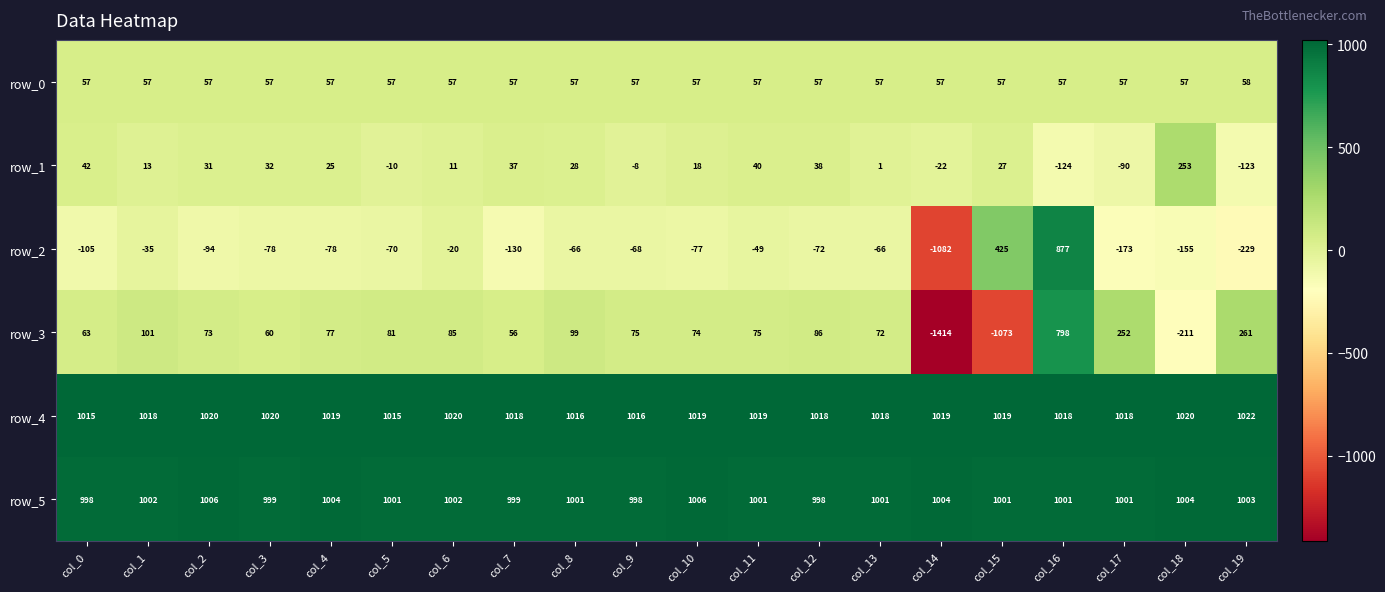

How many categories are shown in the chart?

20